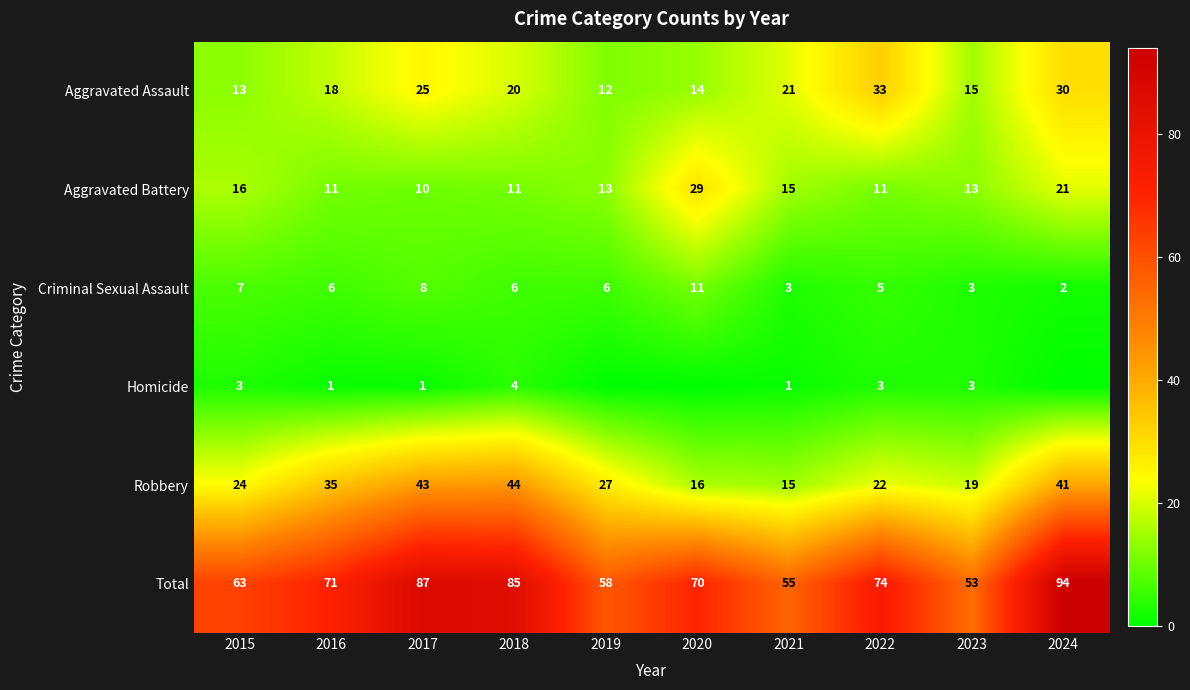

Between 2021 and 2023, which series saw the biggest shift?

Aggravated Assault